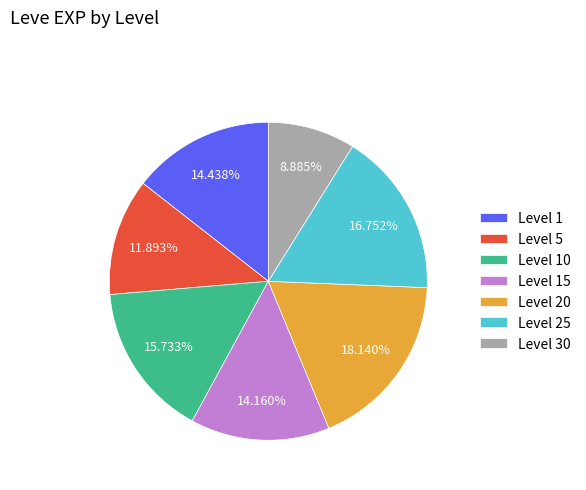

Approximately how many times larger is the value at Level 1 compared to Level 25?

0.9